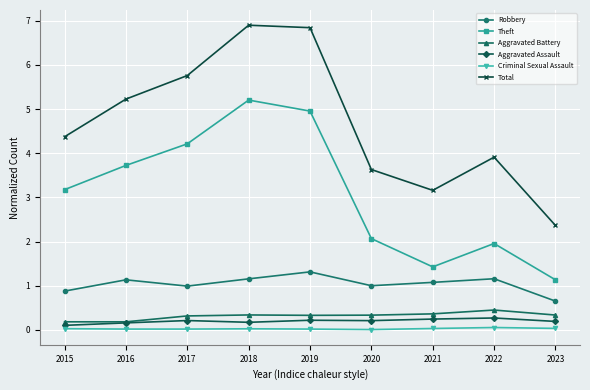

Is it true that Aggravated Battery equals 0.1 at 2022?

False